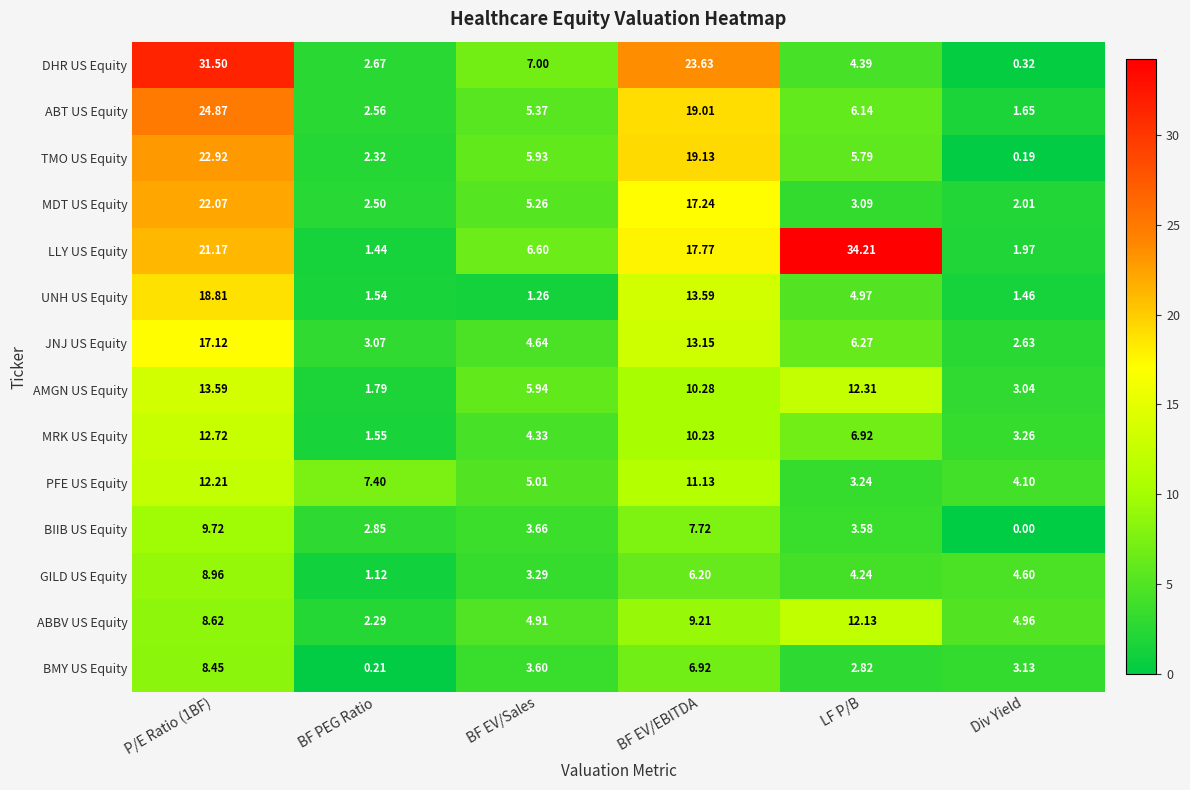

Count the number of data series in this chart.

14